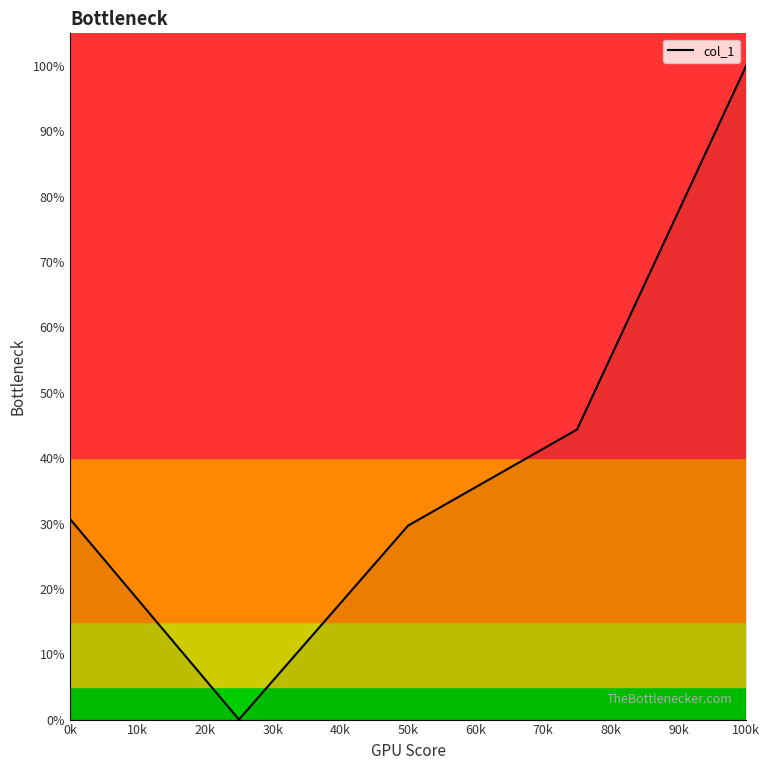

Does the chart display data point markers on the line(s)?

No